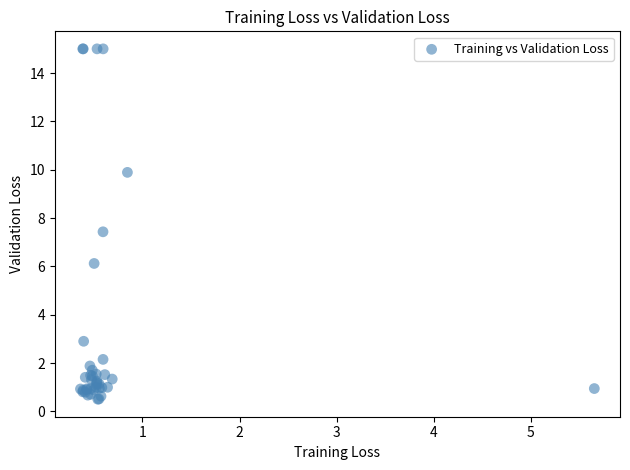

What Y value in the scatter plot is closest to 7?

7.4